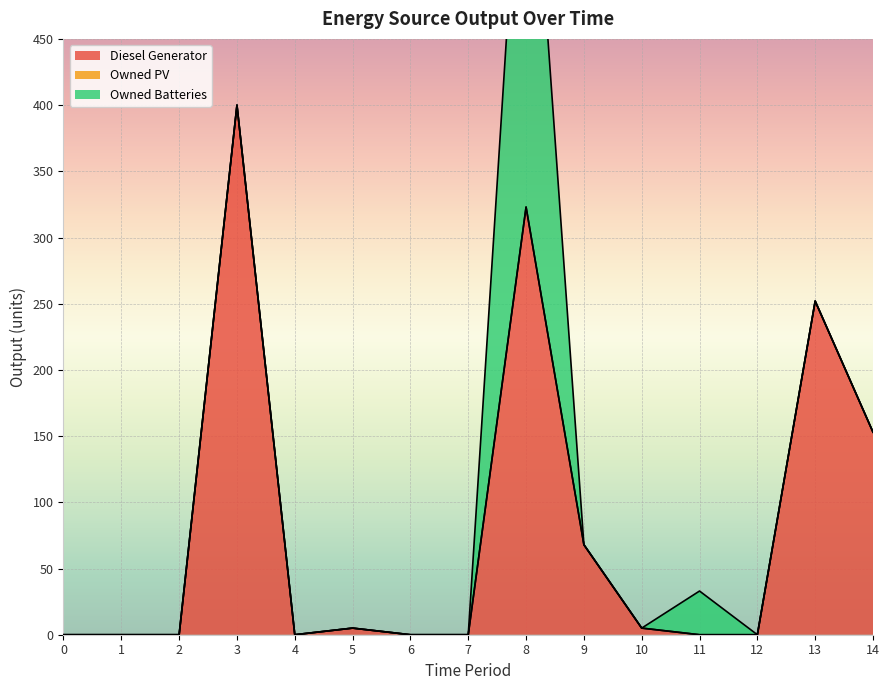

At which category is the sum across all series the highest?

8